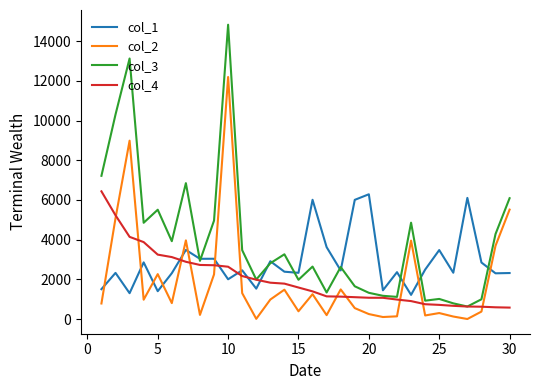

Which series has the largest total across all categories?

col_3